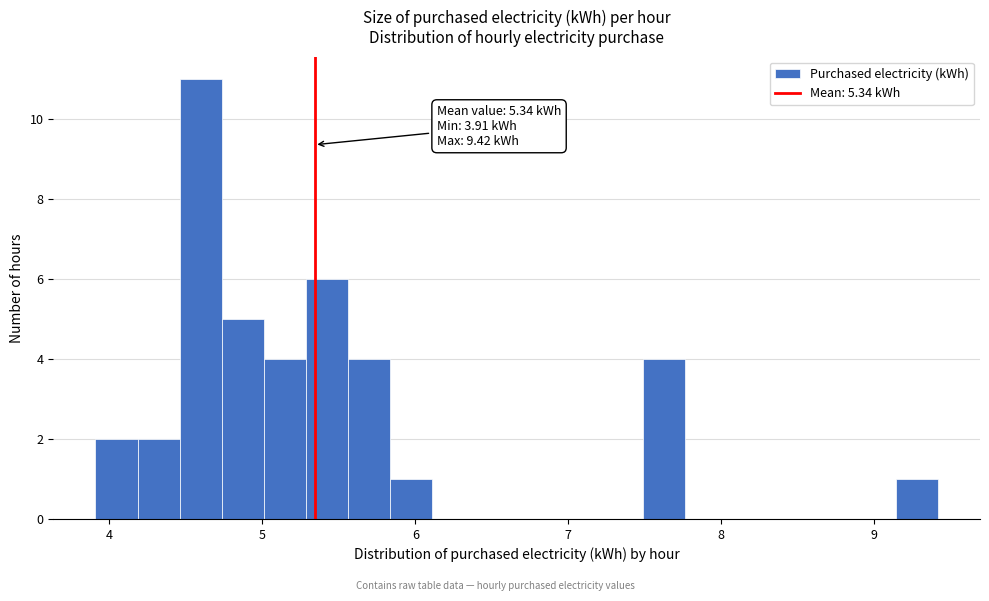

Around what value on the x-axis is the tallest bar? Give the approximate position of its centre, as read against the axis.

4.6